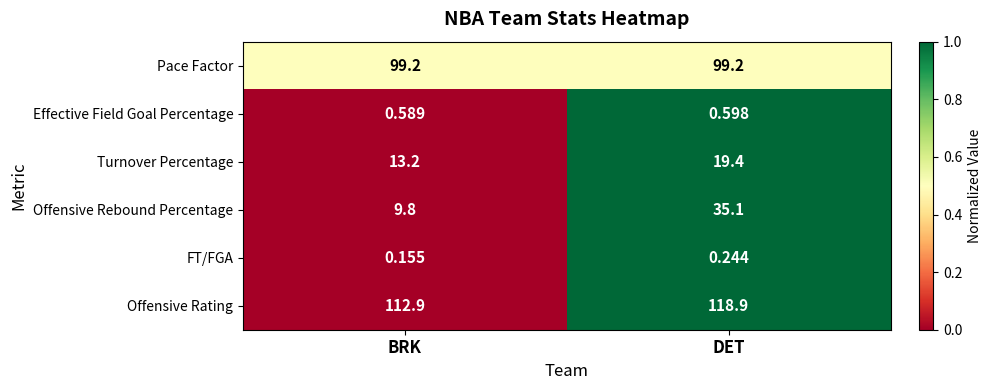

Which series changed the most between BRK and DET?

Offensive Rebound Percentage